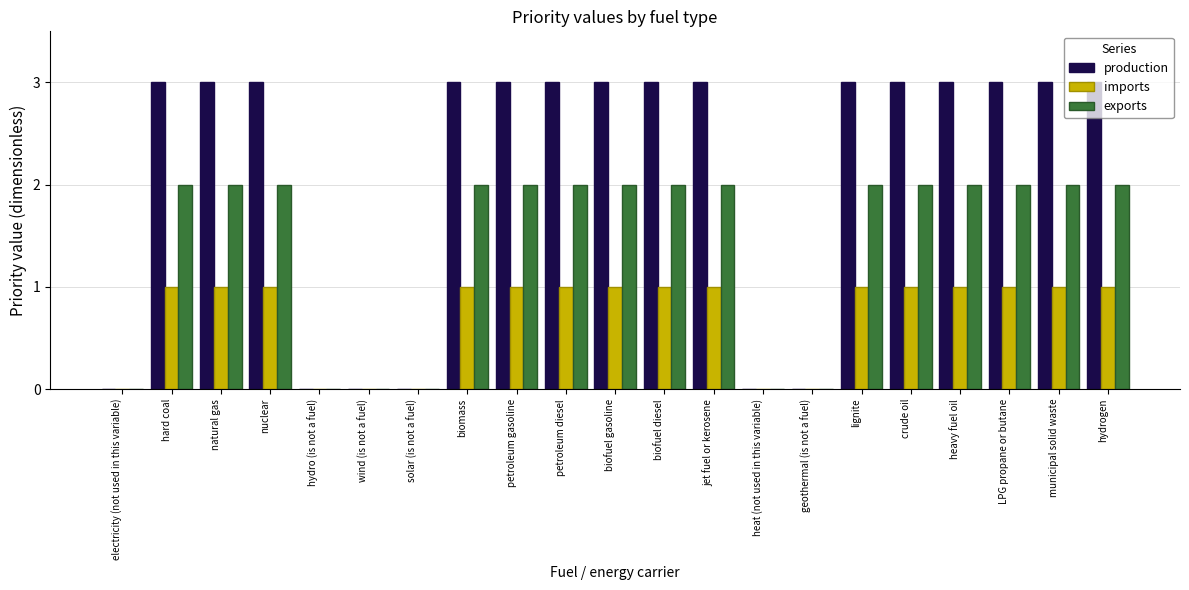

Which series changed the most between electricity (not used in this variable) and natural gas?

production